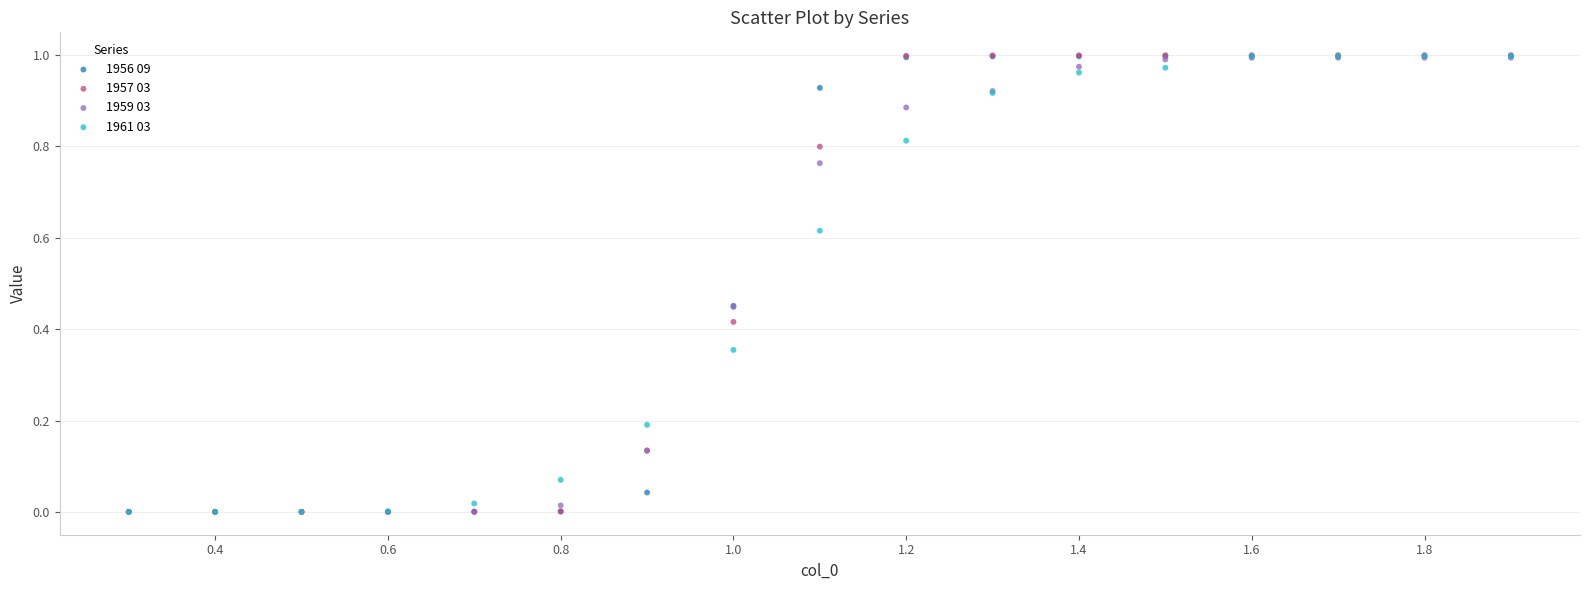

What are all the series names shown in the legend?

1956 09, 1957 03, 1959 03, 1961 03